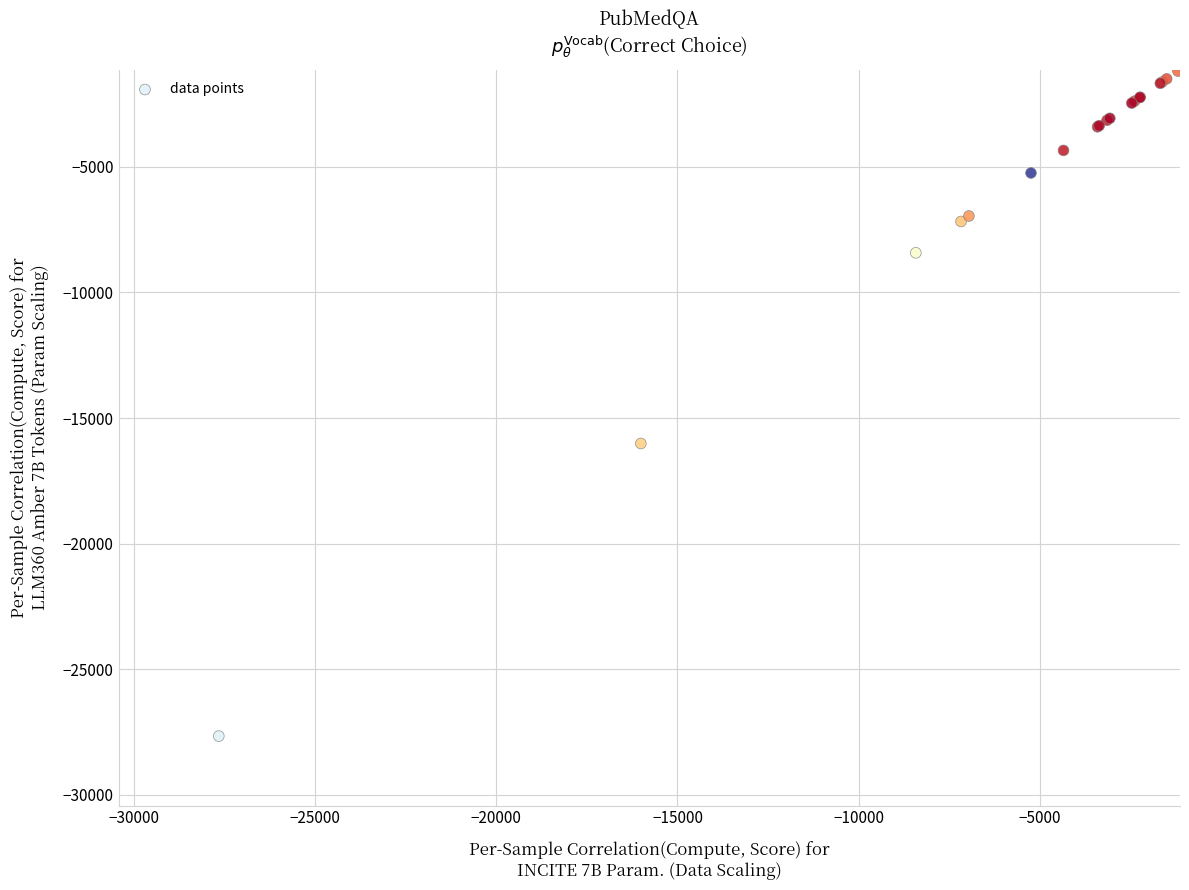

What Y value in the scatter plot is closest to -14344?

-16012.1